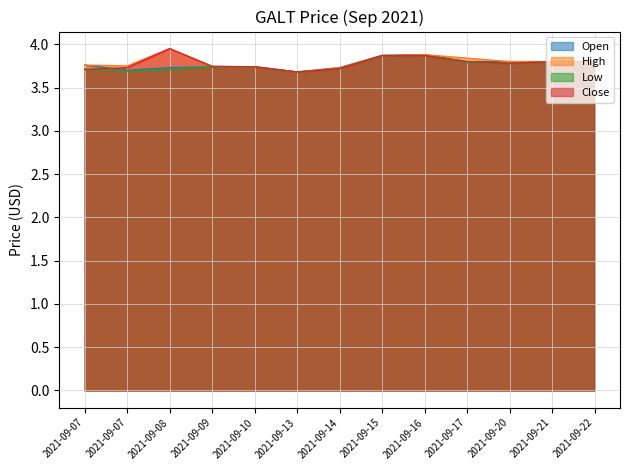

Is the value of Open at 2021-09-14 greater than the value of Close at 2021-09-22?

No